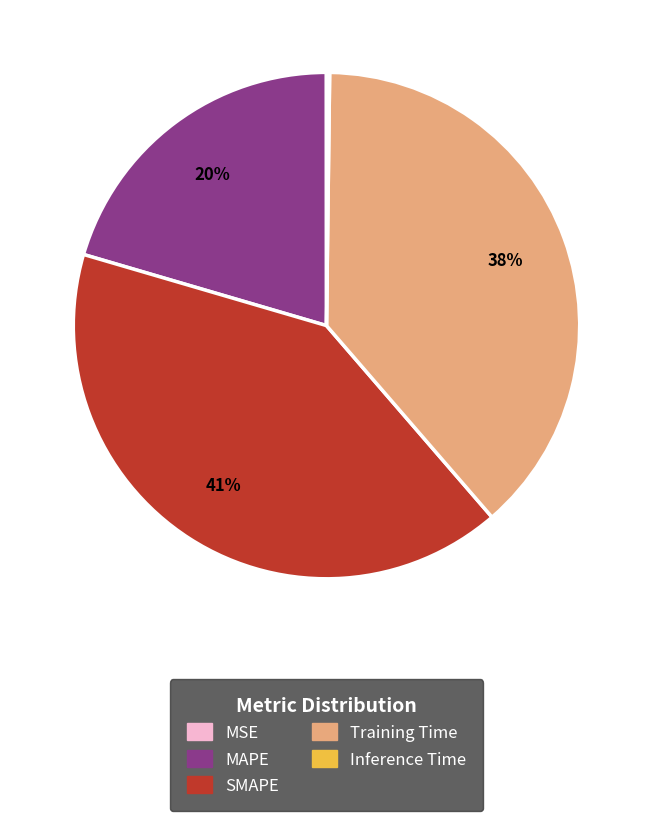

To the nearest percent, what portion does MAPE represent?

20%